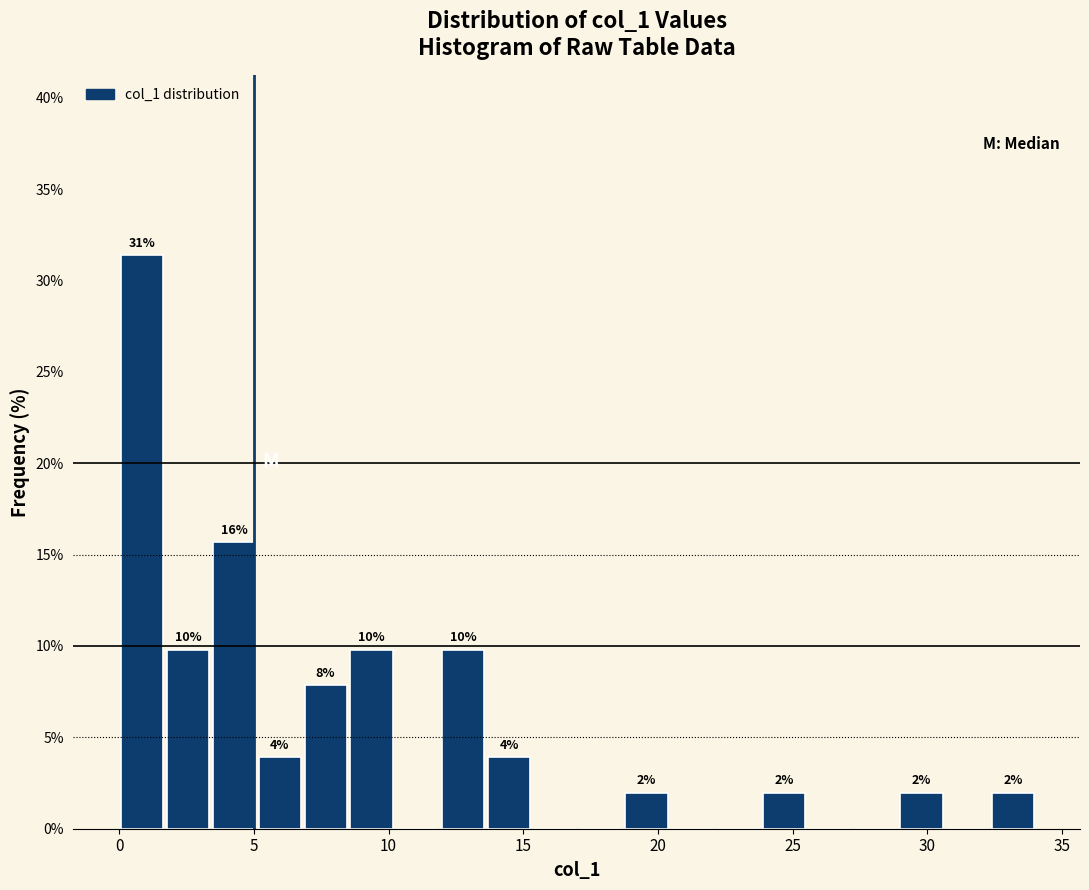

Read against the x-axis, roughly where is the centre of the tallest bar?

1.0